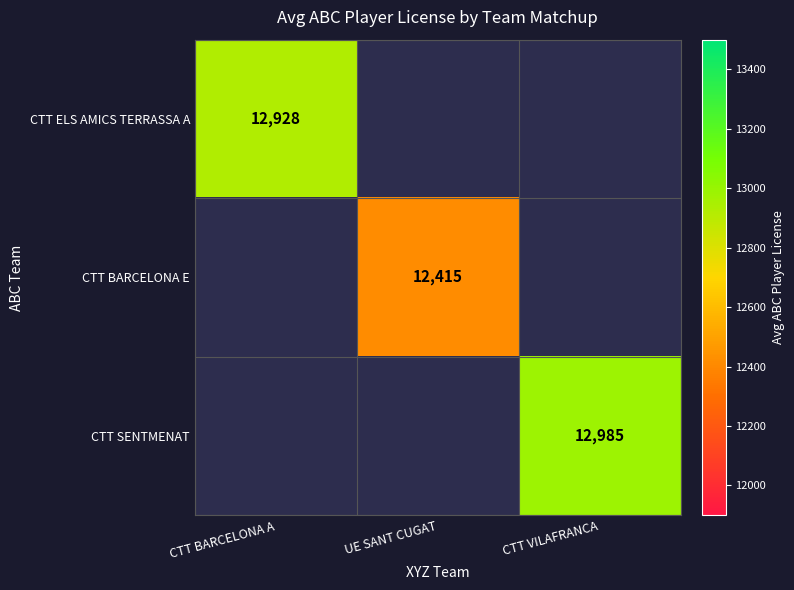

The CTT ELS AMICS TERRASSA A series shows 16986.8 at CTT BARCELONA A. True or false?

False